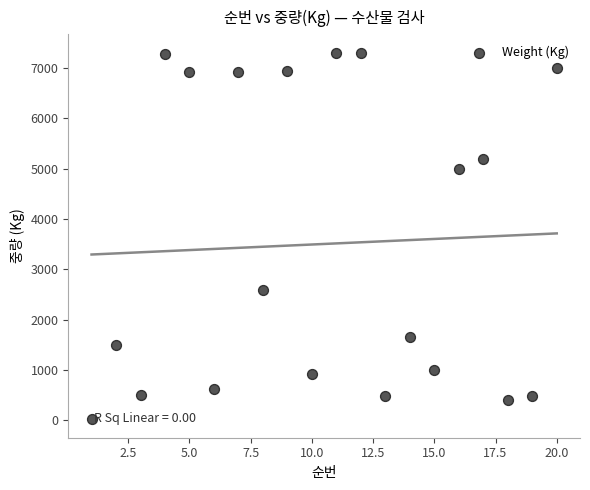

What is the range of Y values (max minus min)?

7280